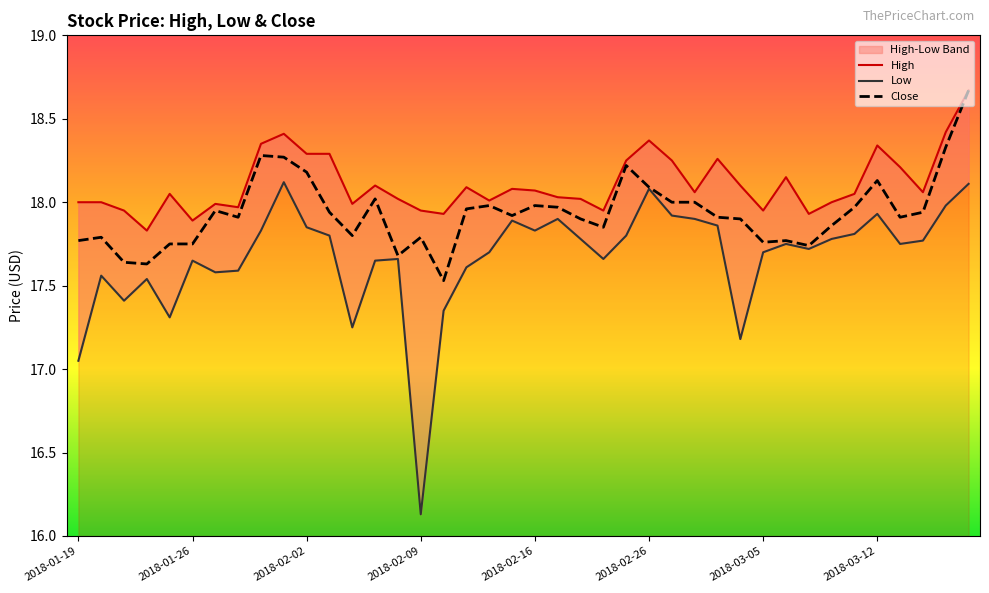

Is it true that Close equals 10.9 at 2018-01-26?

False